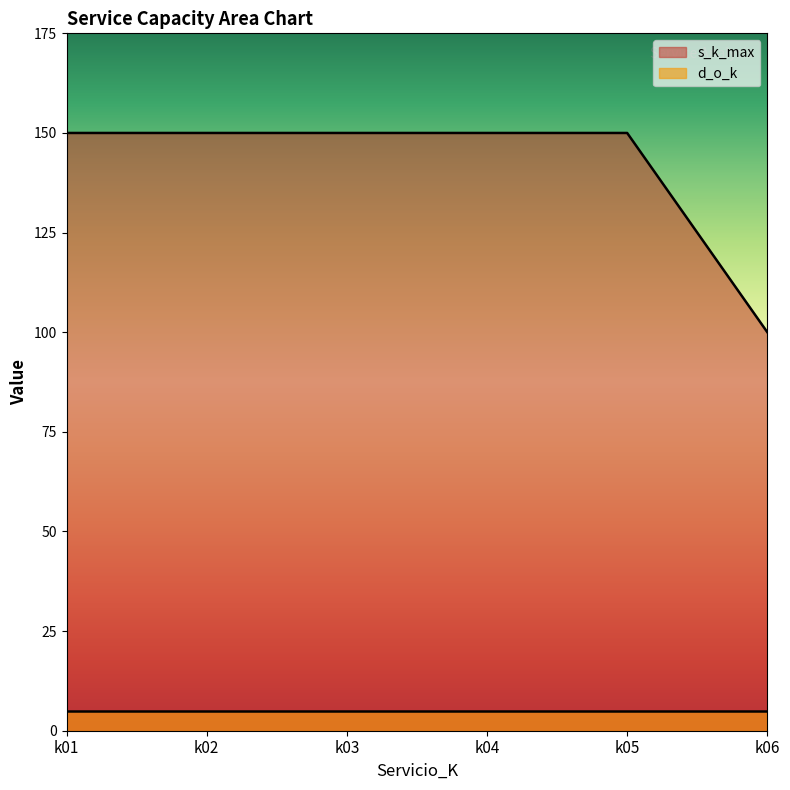

Which category has the lowest value across all series?

k06